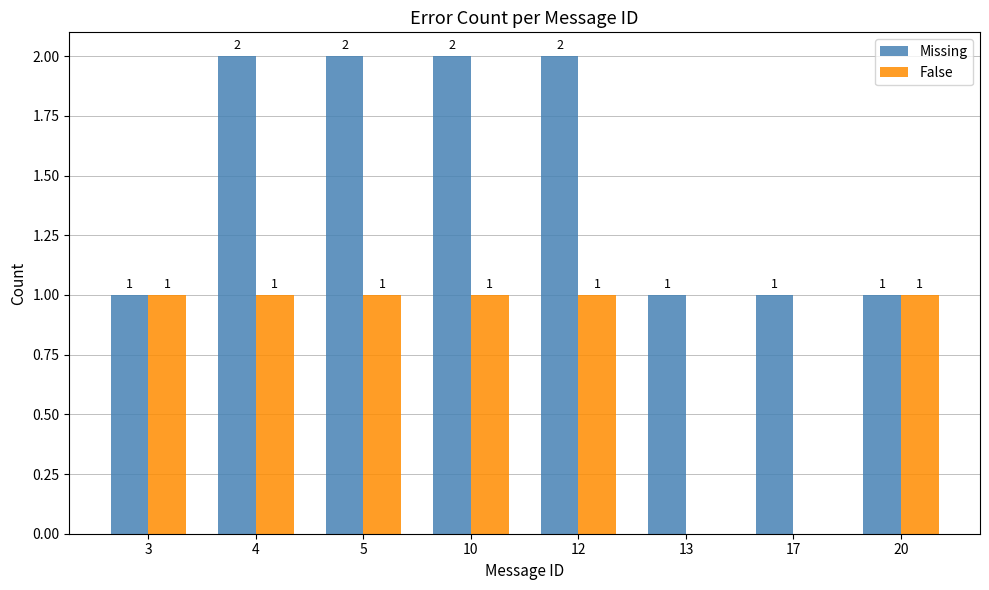

What are all the series names shown in the legend?

Missing, False